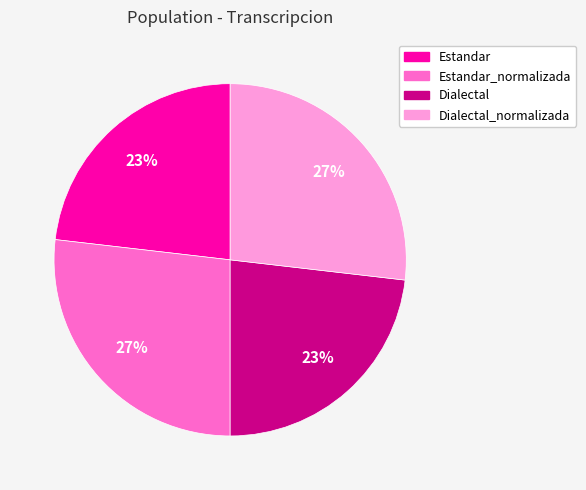

How many slices are in this pie chart?

4